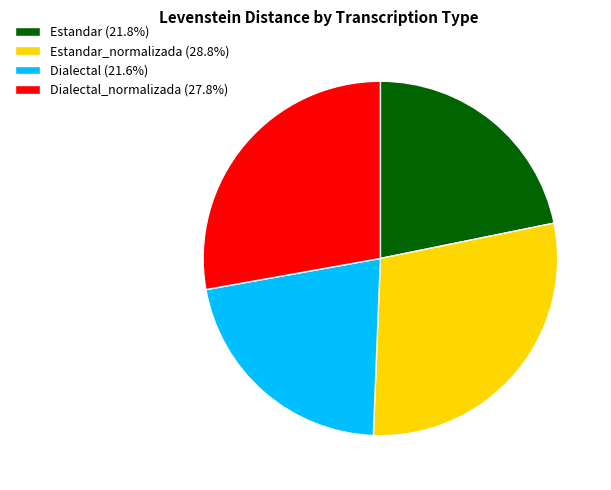

Does Estandar (21.8%) represent more than half of the total?

No